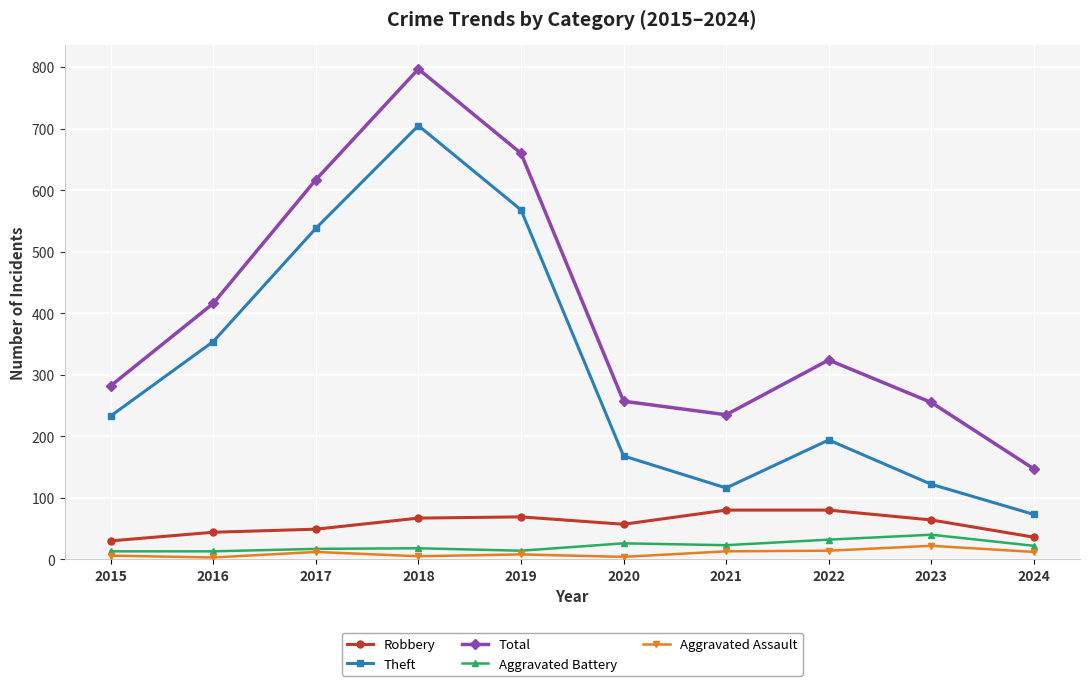

What is the value of the Theft point at the 6th from the left?

168